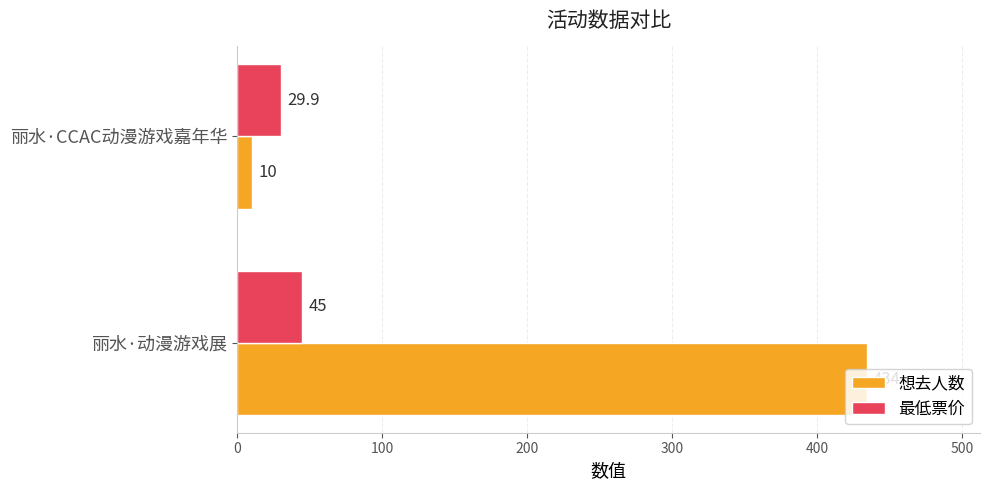

What is the total value across all series at 丽水·动漫游戏展?

479.0